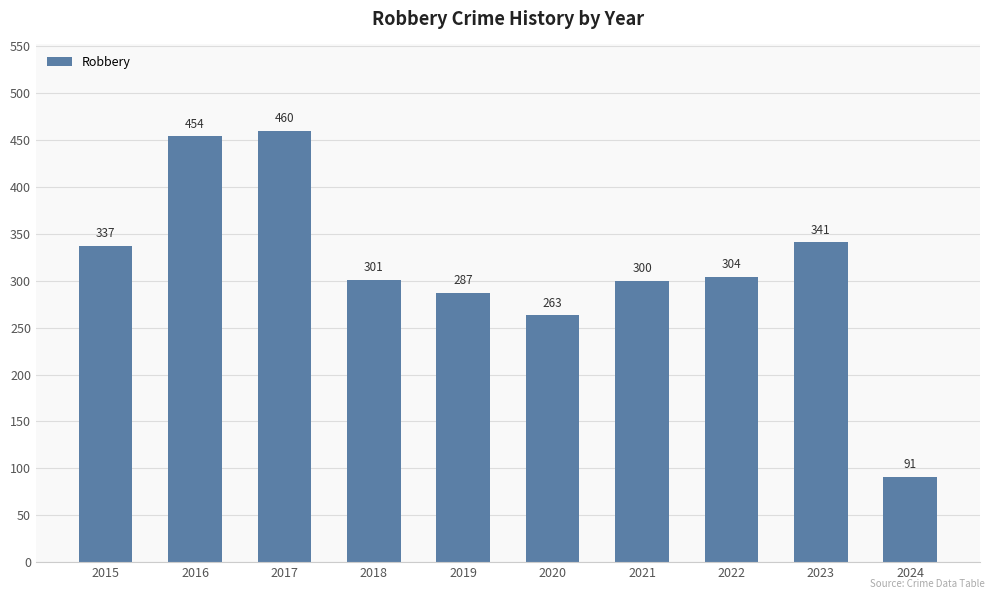

What is the average value?

314